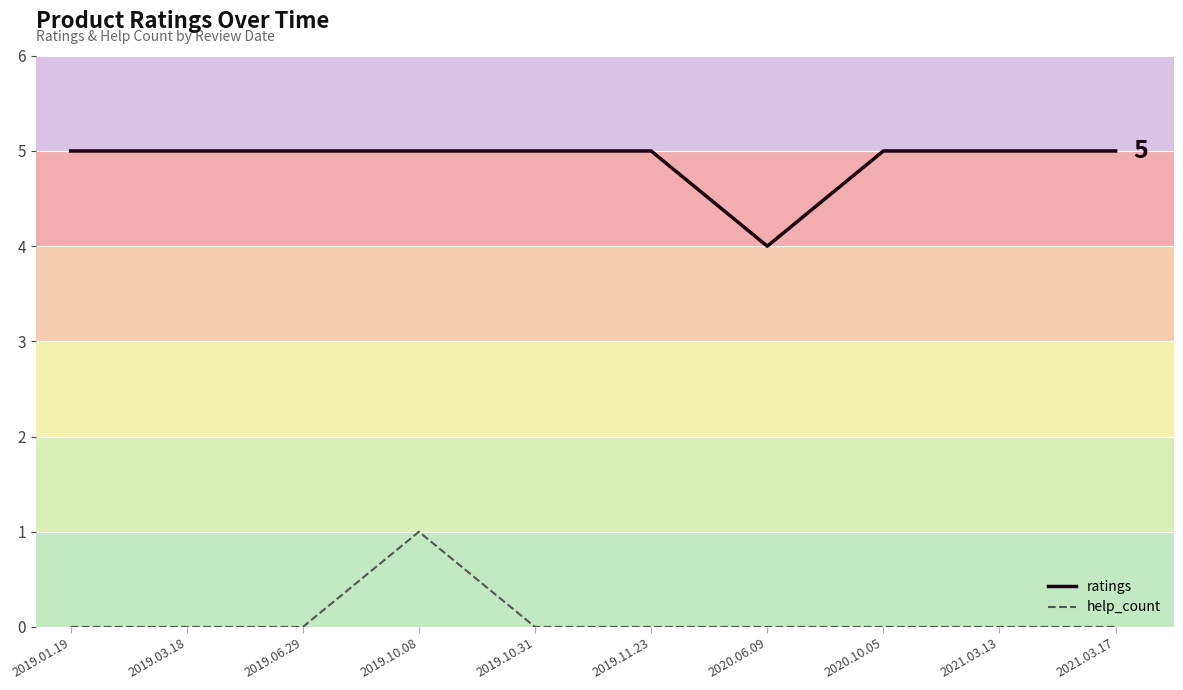

What is the sum of the ratings values at 2021.03.13 and 2019.01.19?

10